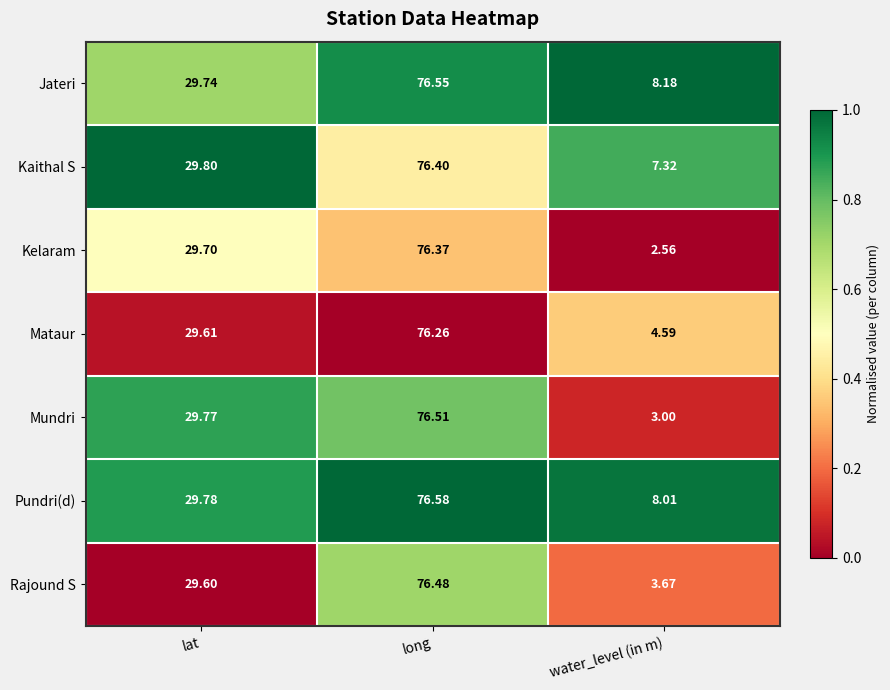

Which series changed the most between lat and long?

Rajound S